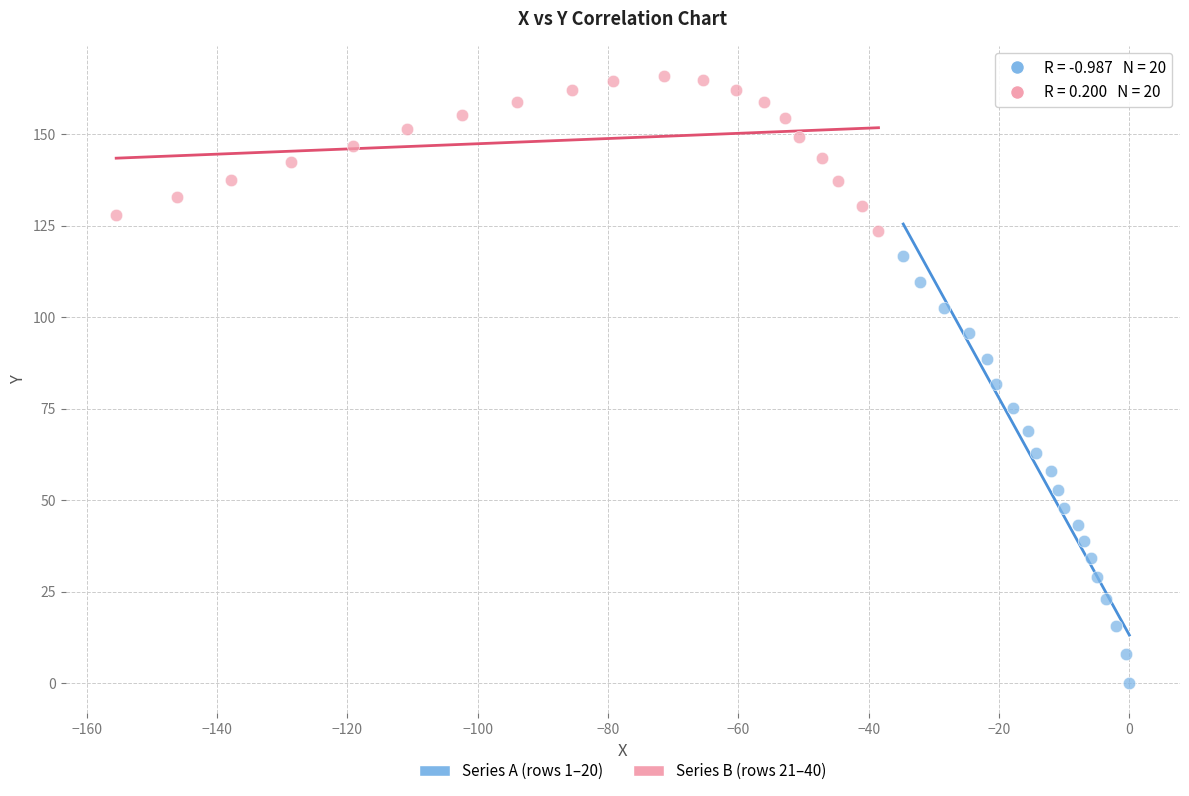

Which series contains the lowest Y value?

Series A (rows 1–20)